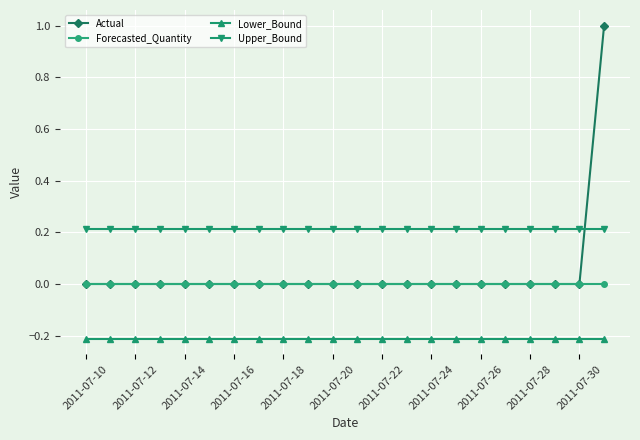

Which series has the largest range (max minus min)?

Actual